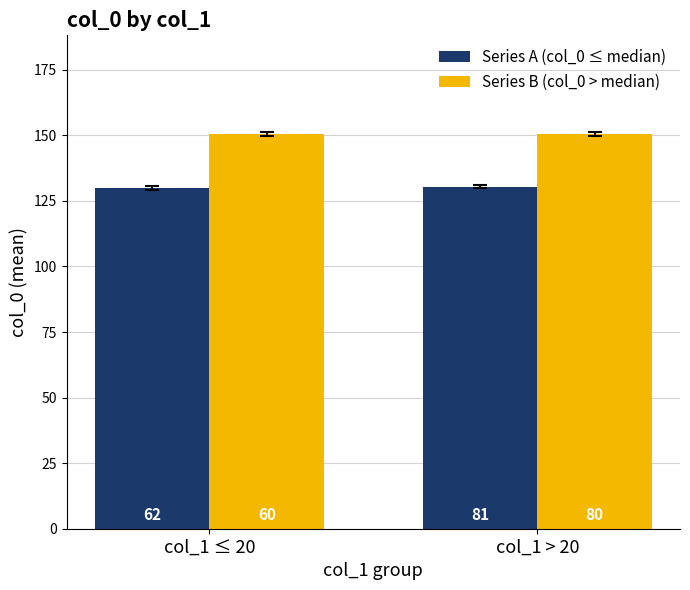

What are all the series names shown in the legend?

Series A (col_0 ≤ median), Series B (col_0 > median)